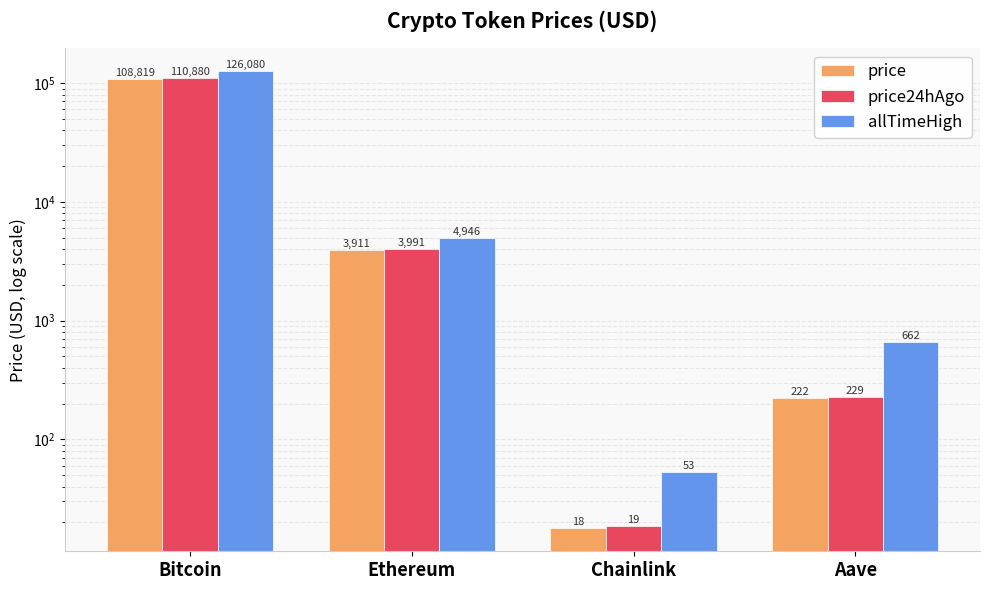

What is the total value across all series at Ethereum?

12847.7